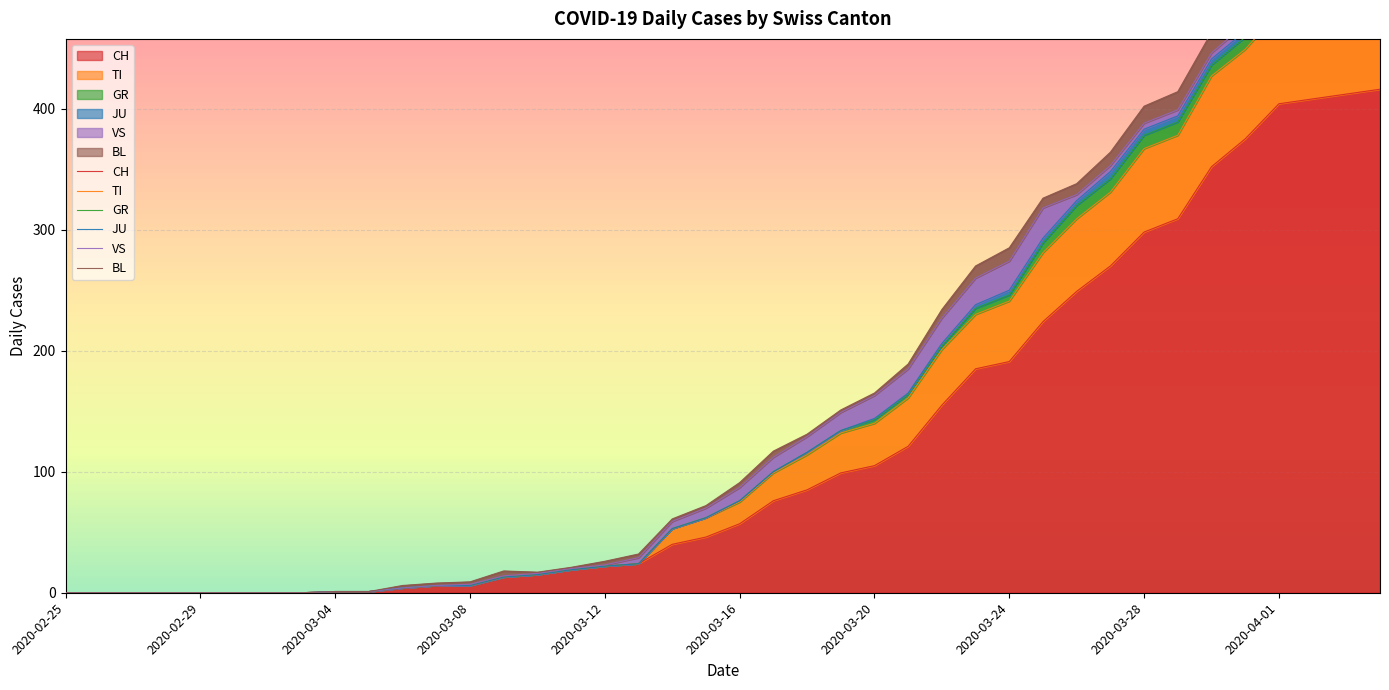

True or false: VS has more than 2 interior local peaks.

False